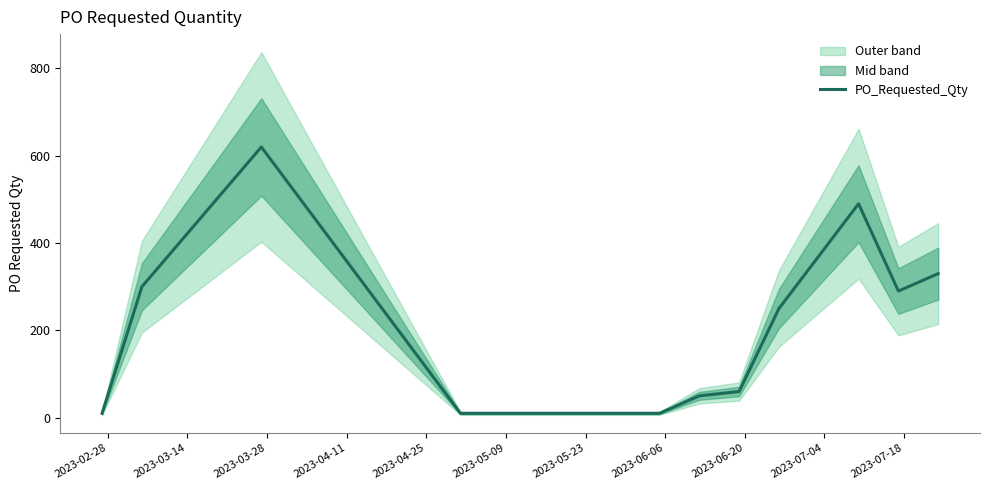

How many points are higher than both their immediate neighbors (excluding endpoints)?

2